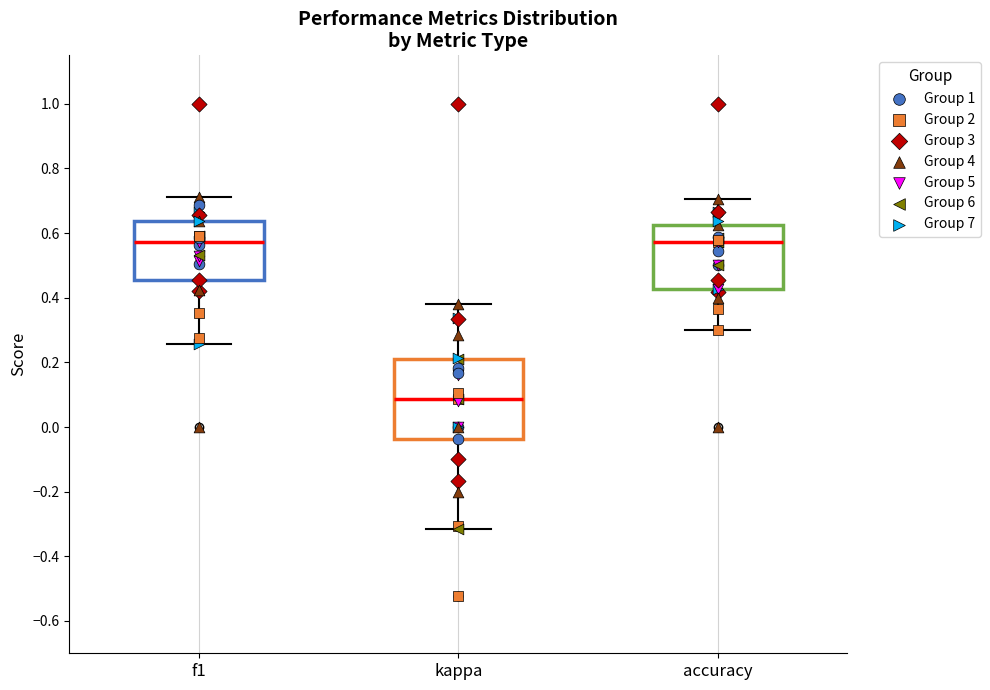

Reading left to right, transcribe this box plot: for each box, give where its median line is, the range the box spans, and where its two whiskers end, as read against the y-axis. The values are not printed on the chart, so give them approximately, as read against the axis.

f1: median 0.58, box 0.46 to 0.64, whiskers 0.26 to 0.72
kappa: median 0.08, box -0.04 to 0.22, whiskers -0.32 to 0.38
accuracy: median 0.58, box 0.42 to 0.62, whiskers 0.30 to 0.70